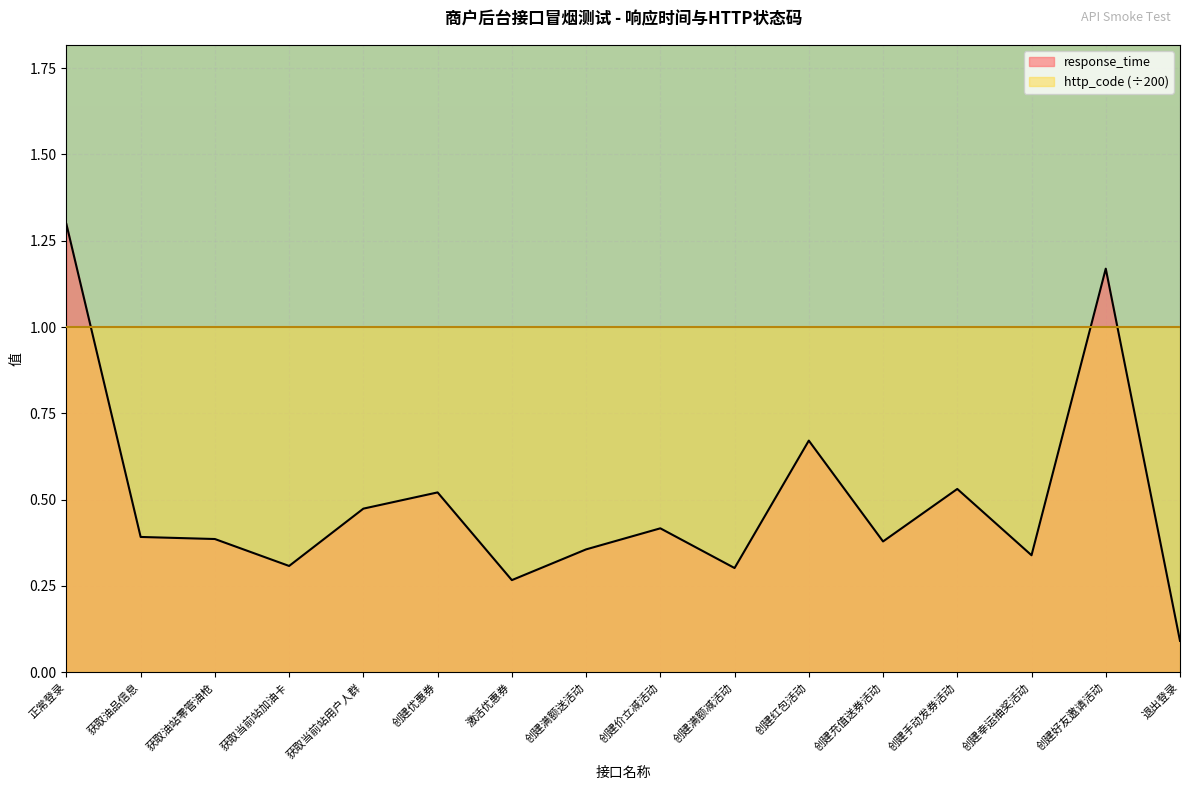

The value at 创建满额送活动 is 0.2. True or false?

False